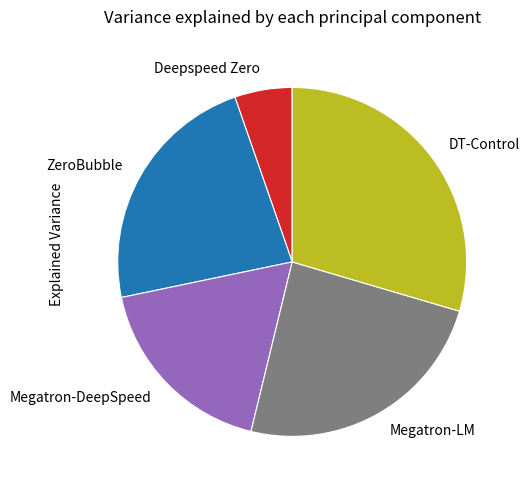

What is the largest slice in the pie chart?

DT-Control